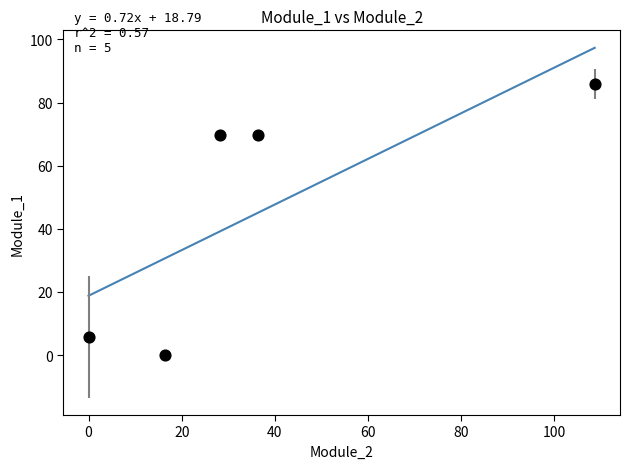

What is the average Y value?

46.2